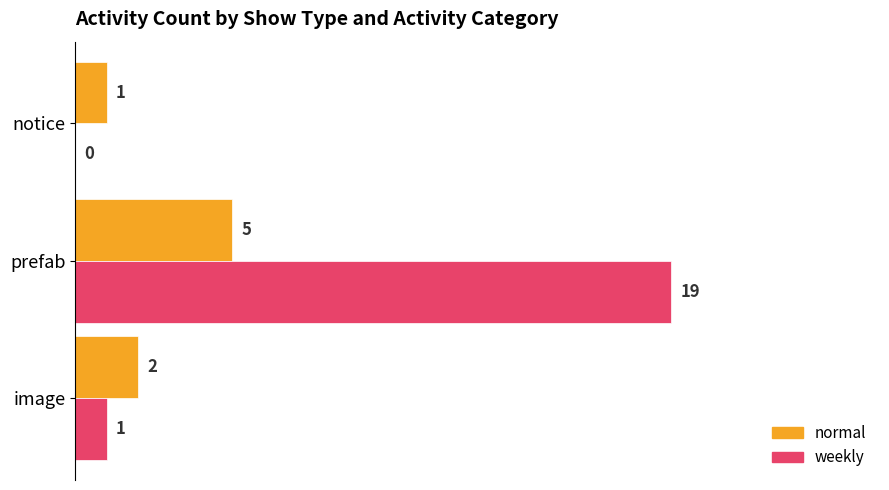

At which category is the sum across all series the highest?

prefab